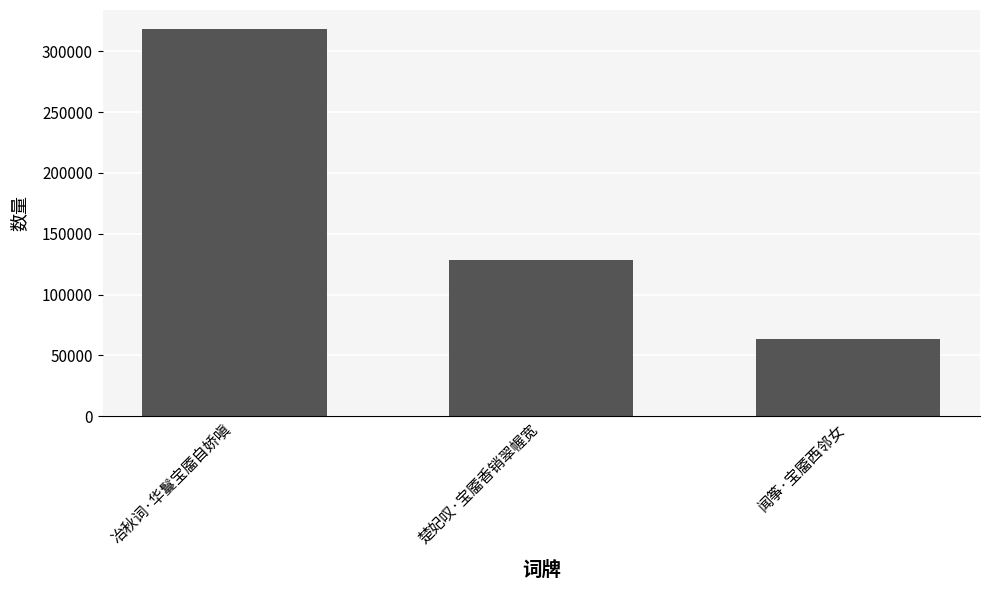

At which label does the data first exceed 128151?

冶秋词·华鬘宝靥自娇嗔